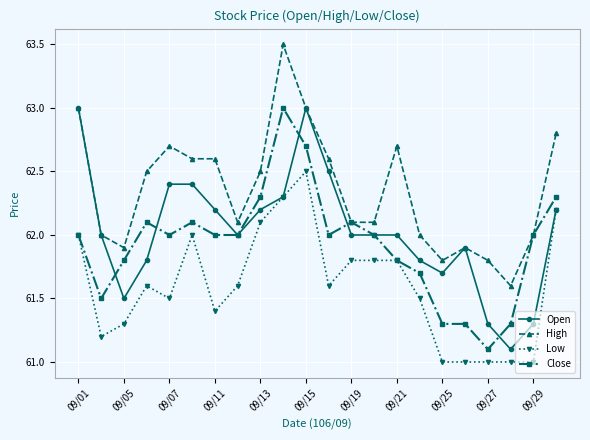

What is the minimum value shown in the chart?

61.0